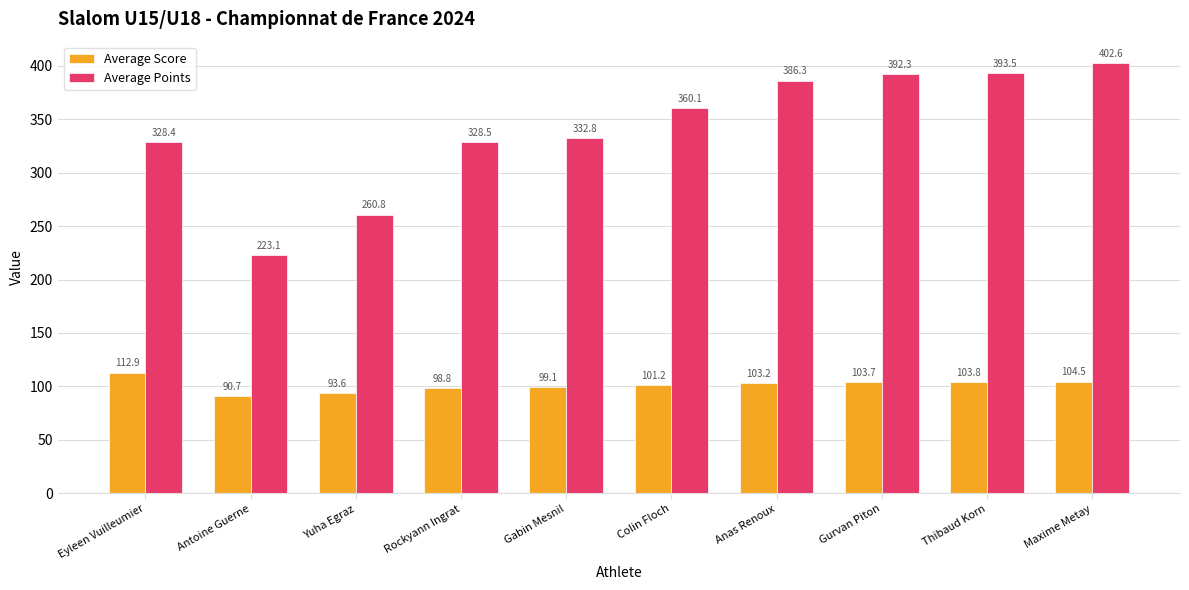

Which series has the widest spread of values?

Average Points